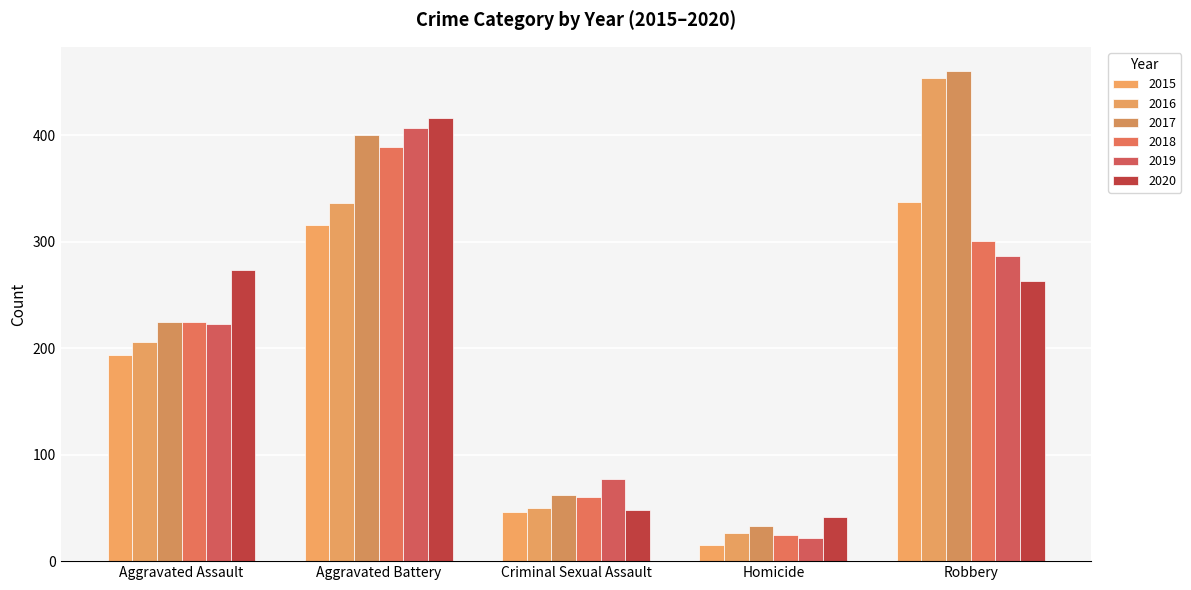

What is the difference between the maximum and minimum values in the 2016 series?

428